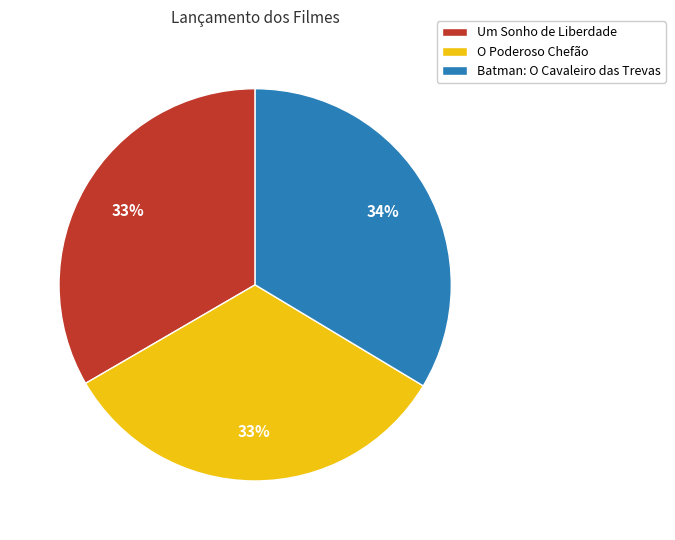

What is the ratio of the value at Um Sonho de Liberdade to the value at O Poderoso Chefão?

1.0